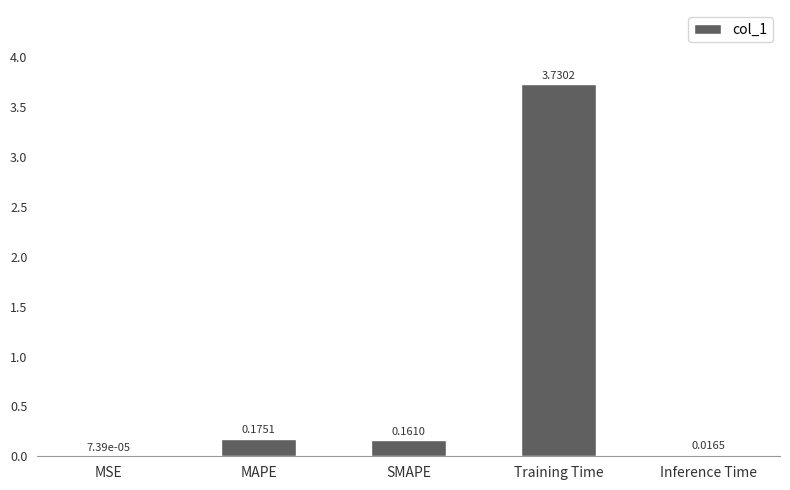

What is the change in value from MAPE to Training Time?

+3.6